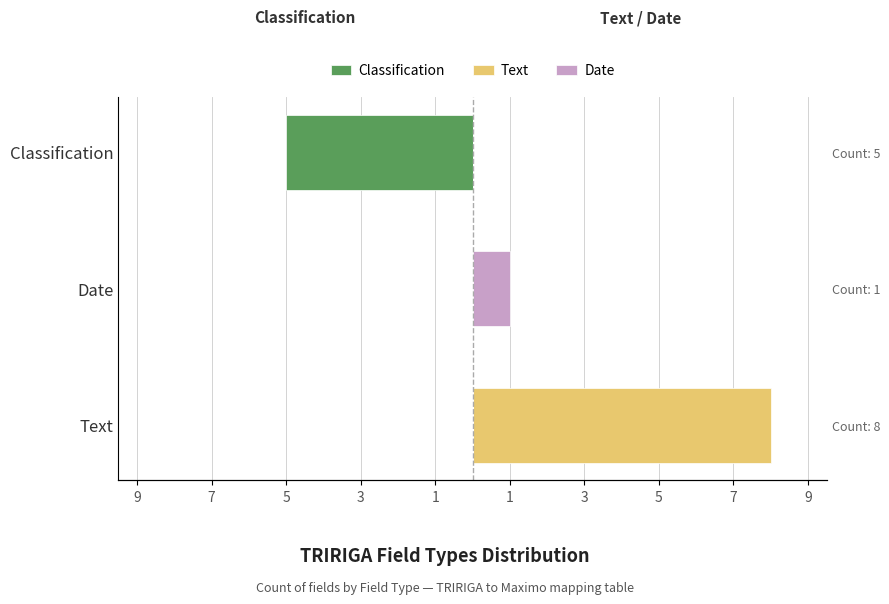

How many bars are there in each group?

3